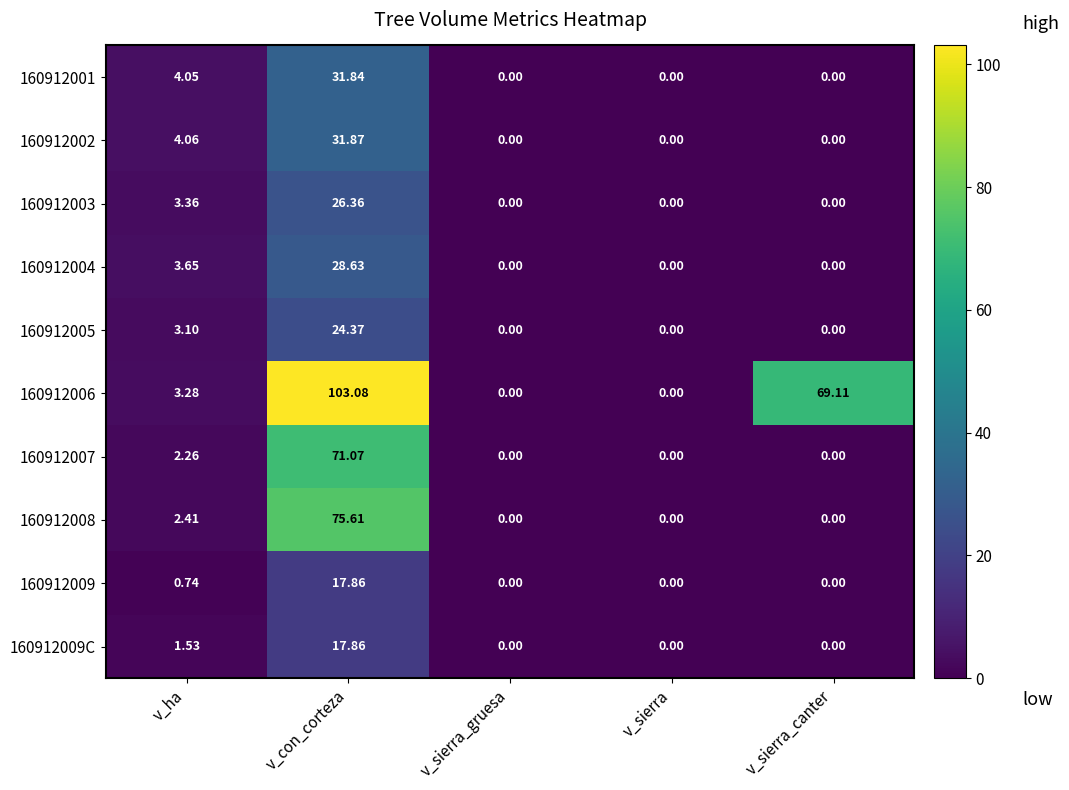

At which label does 160912007 reach its peak?

v_con_corteza